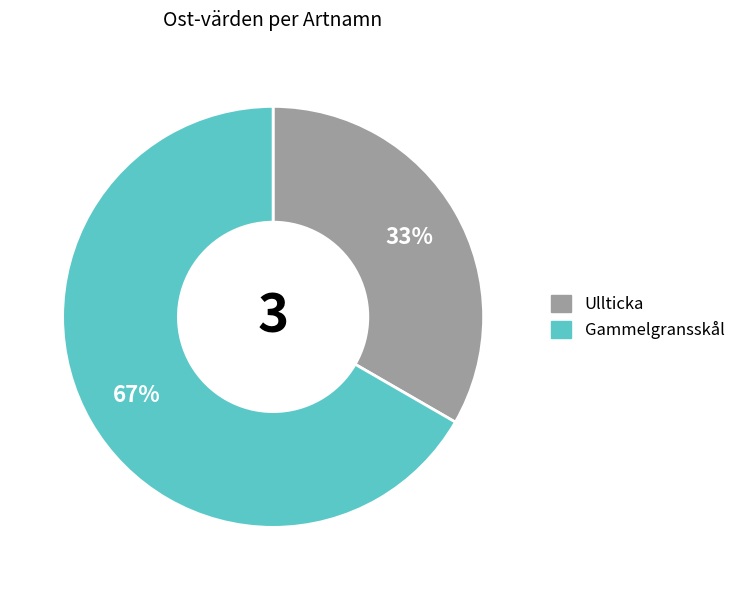

Does any single category account for the majority?

Yes